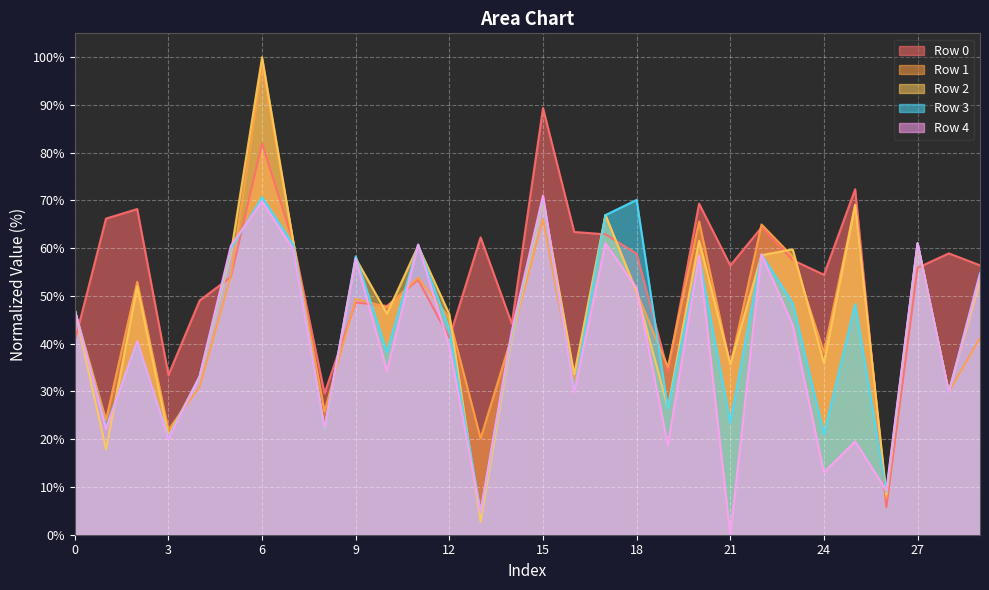

What is the average value of the Row 0 series?

54.7